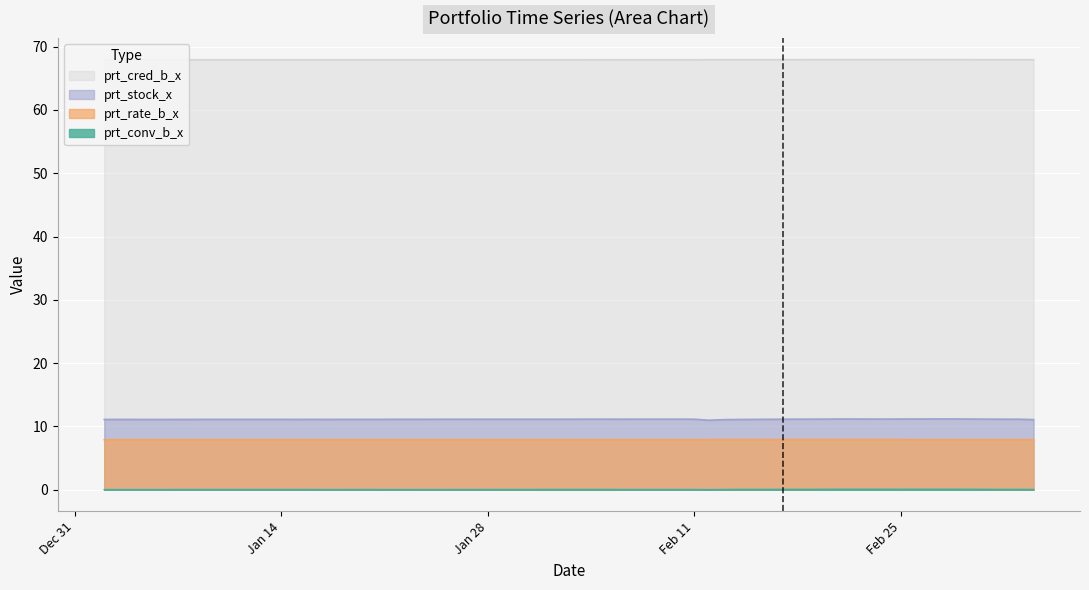

How many distinct data groups are displayed?

4